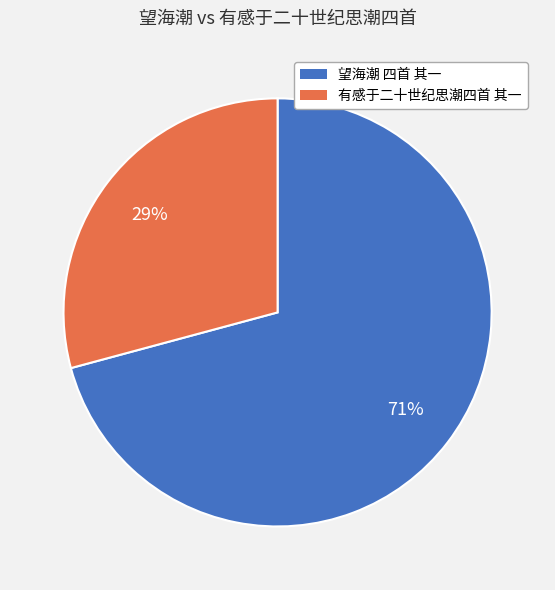

Count the number of slices in the pie.

2